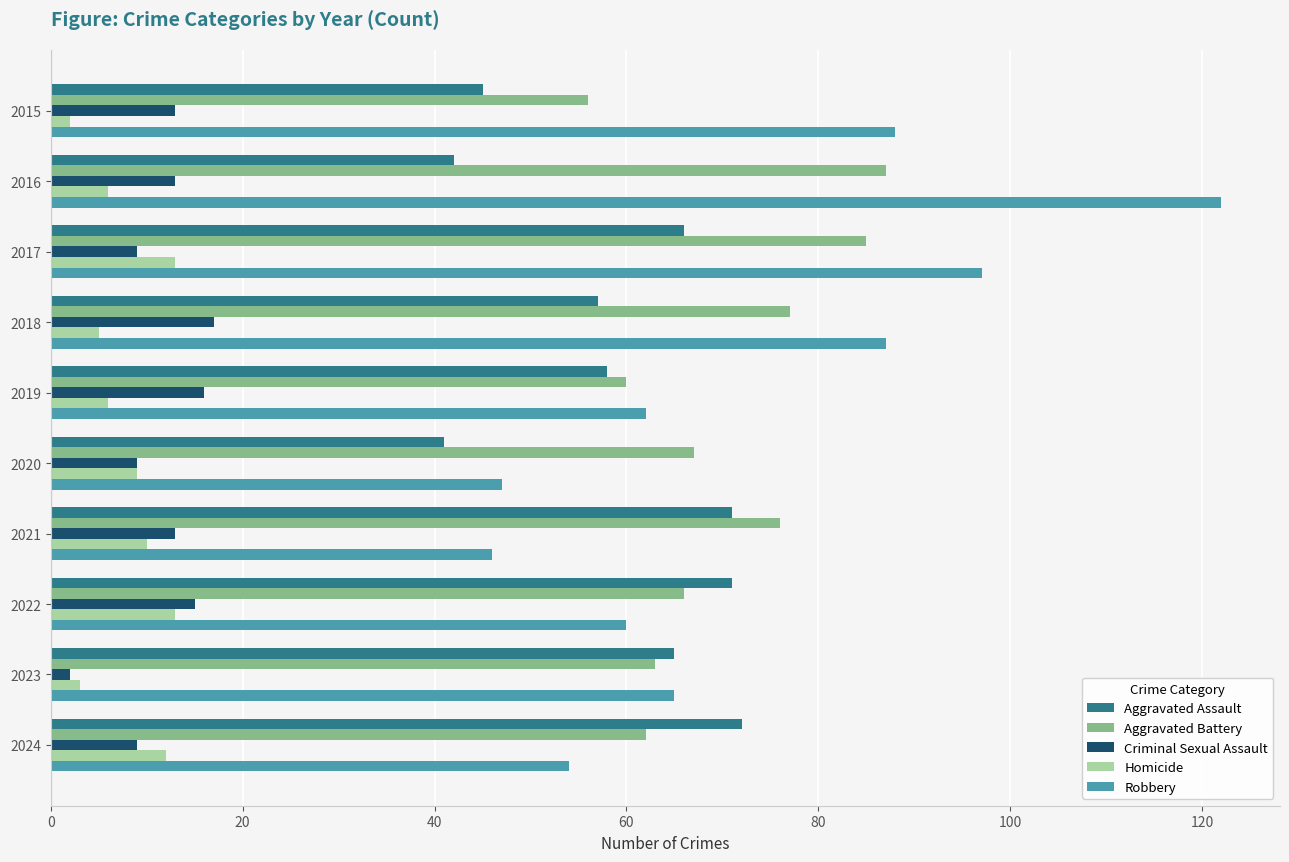

What is the difference between the highest and lowest values at 2021?

66